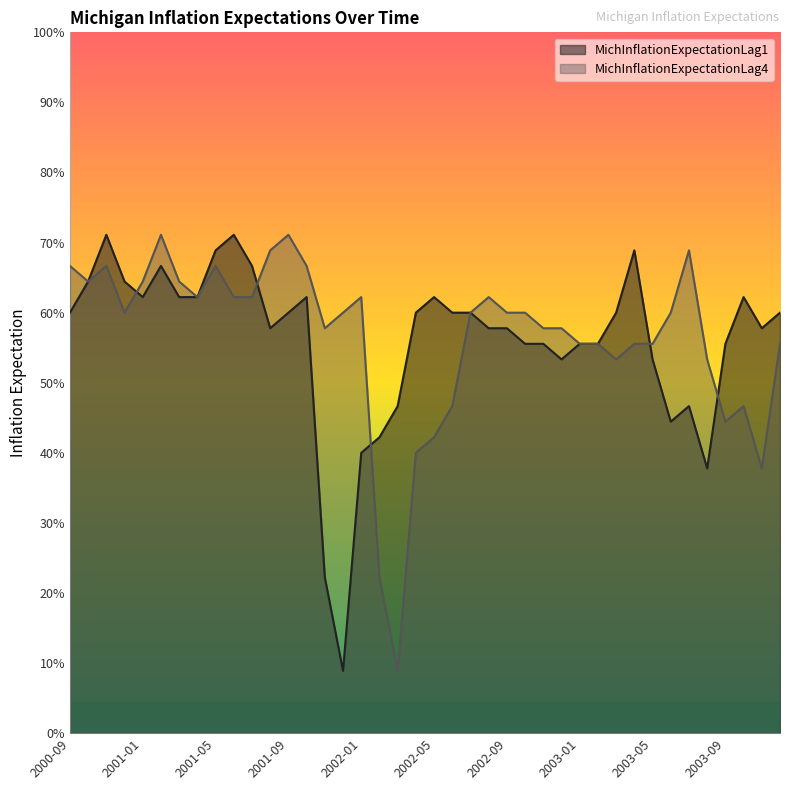

Between which two adjacent categories do MichInflationExpectationLag1 and MichInflationExpectationLag4 first intersect?

2000-12 and 2001-01